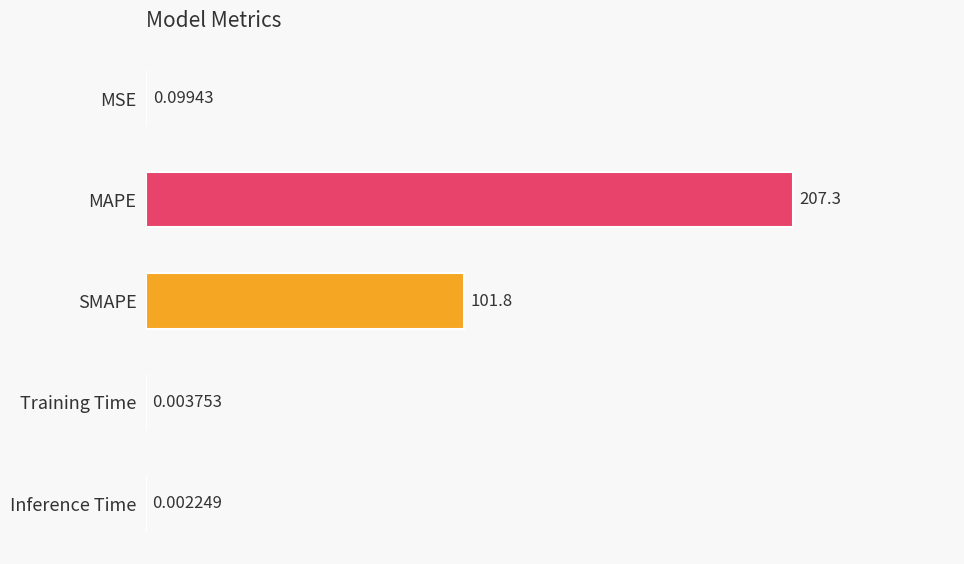

At which category does the chart reach its peak across all series?

MAPE